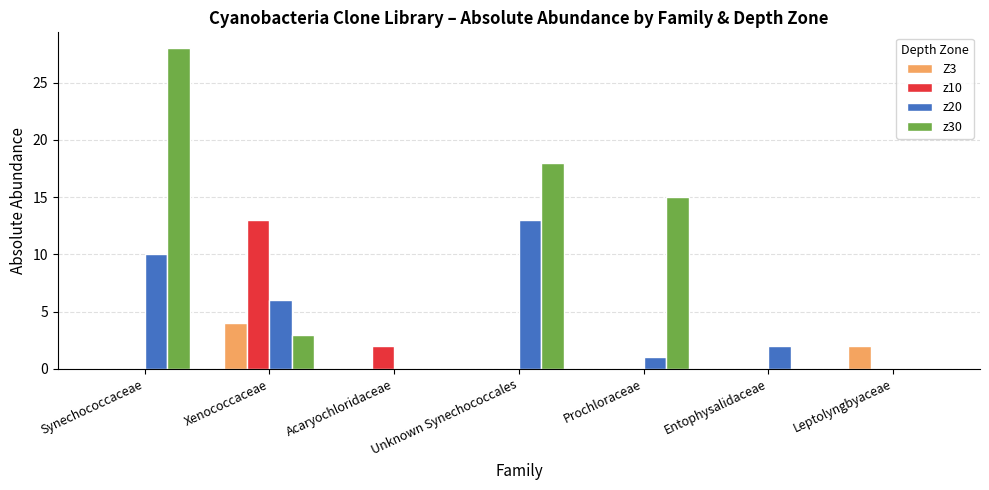

Where is z30 nearest to the value 14?

Prochloraceae